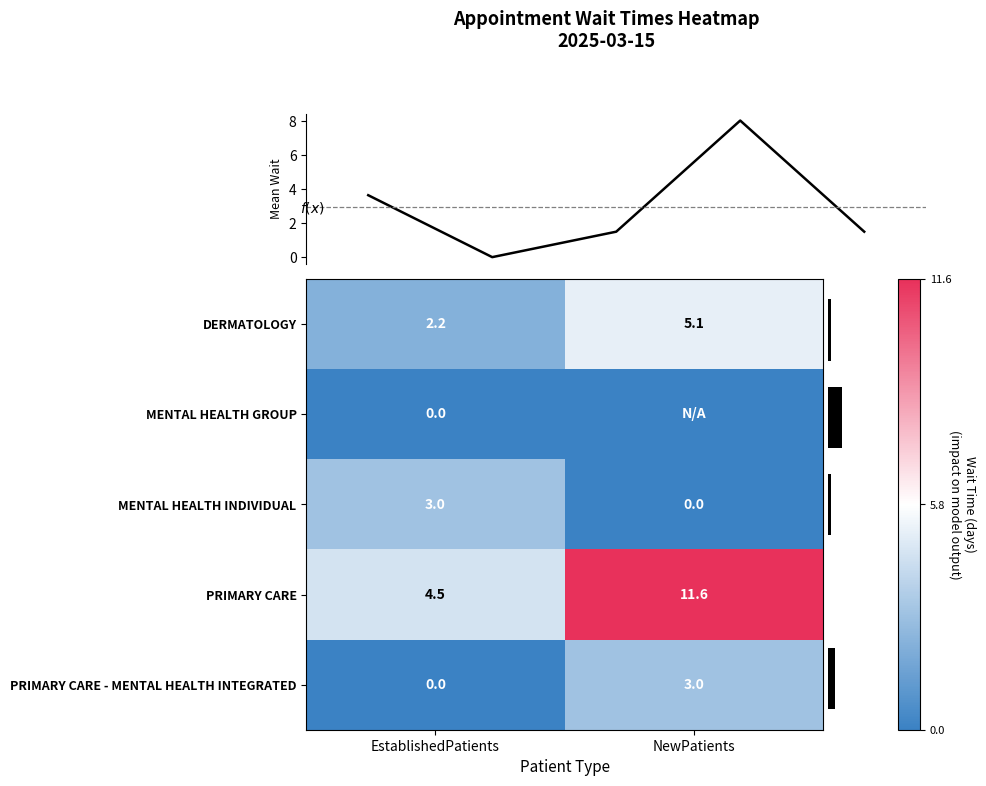

Count the row_2 values in the range 0 to 3.

2